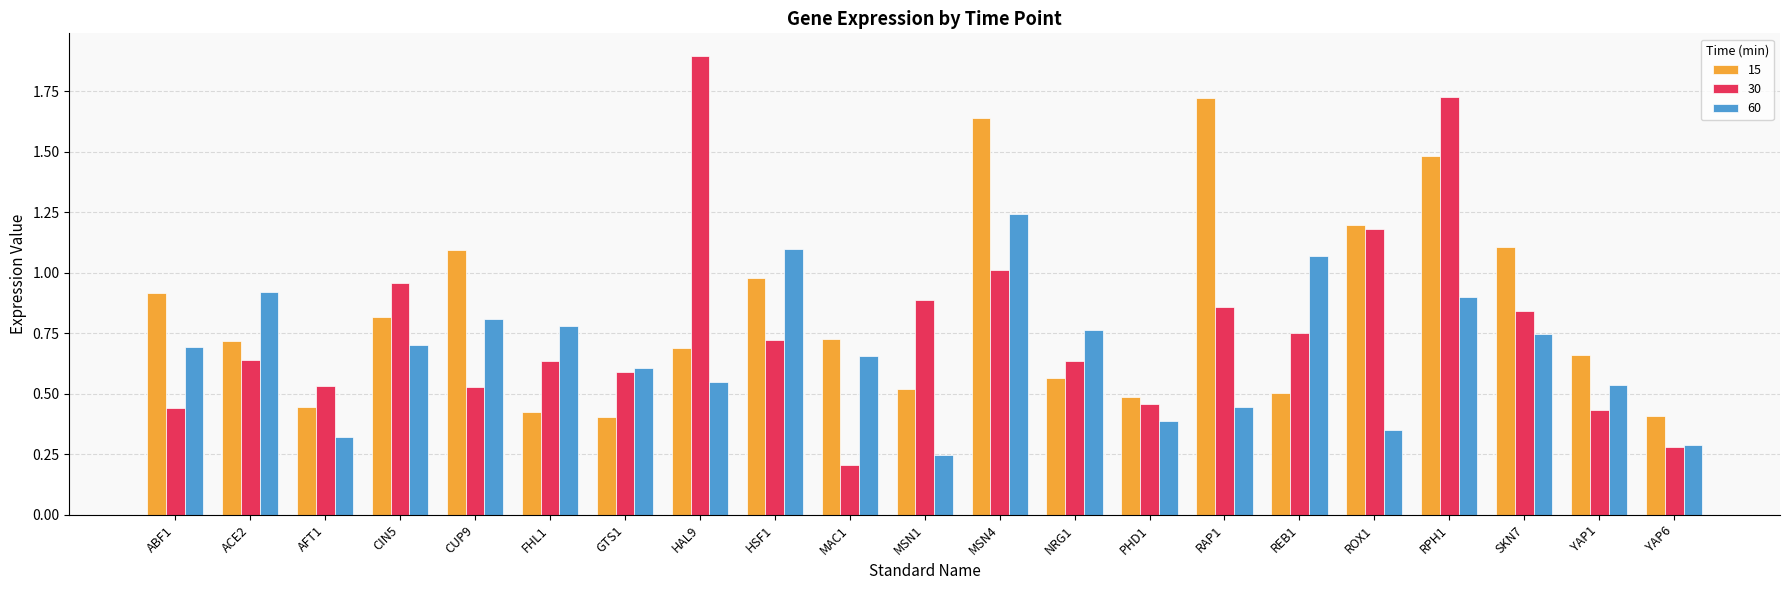

What is the sum of all 30 values?

16.2